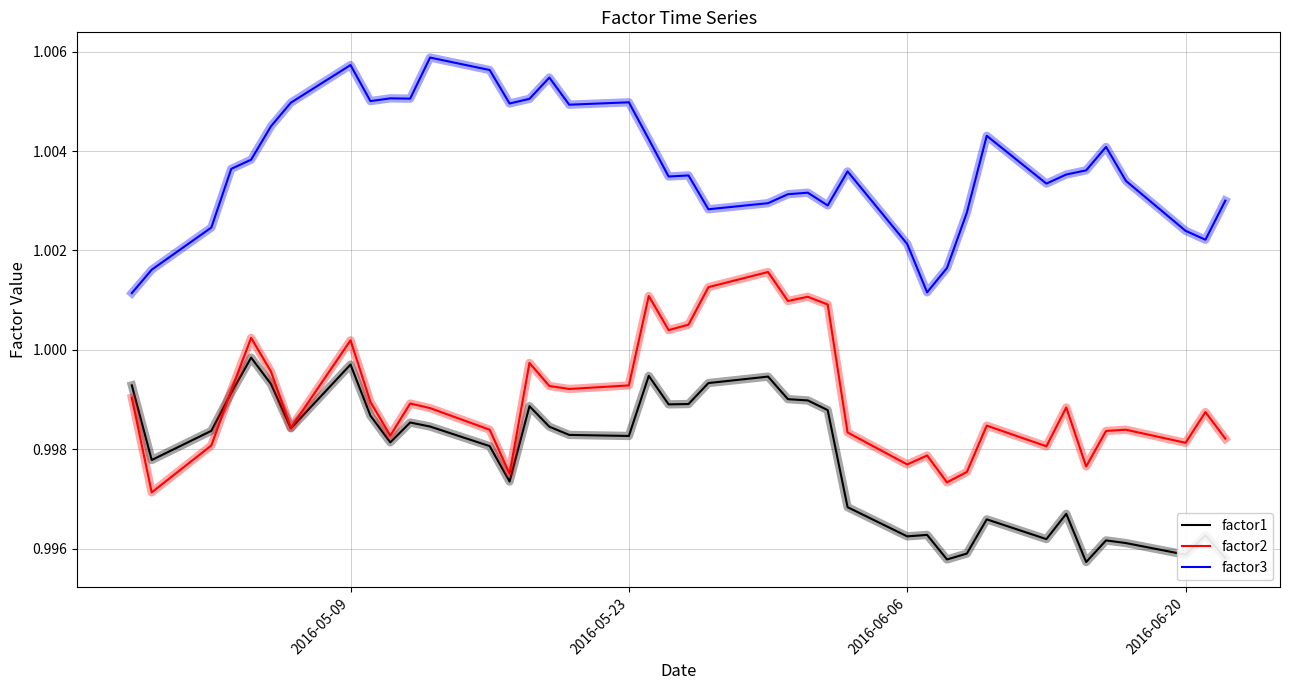

Rank the series by their average value, from lowest to highest.

factor1, factor2, factor3